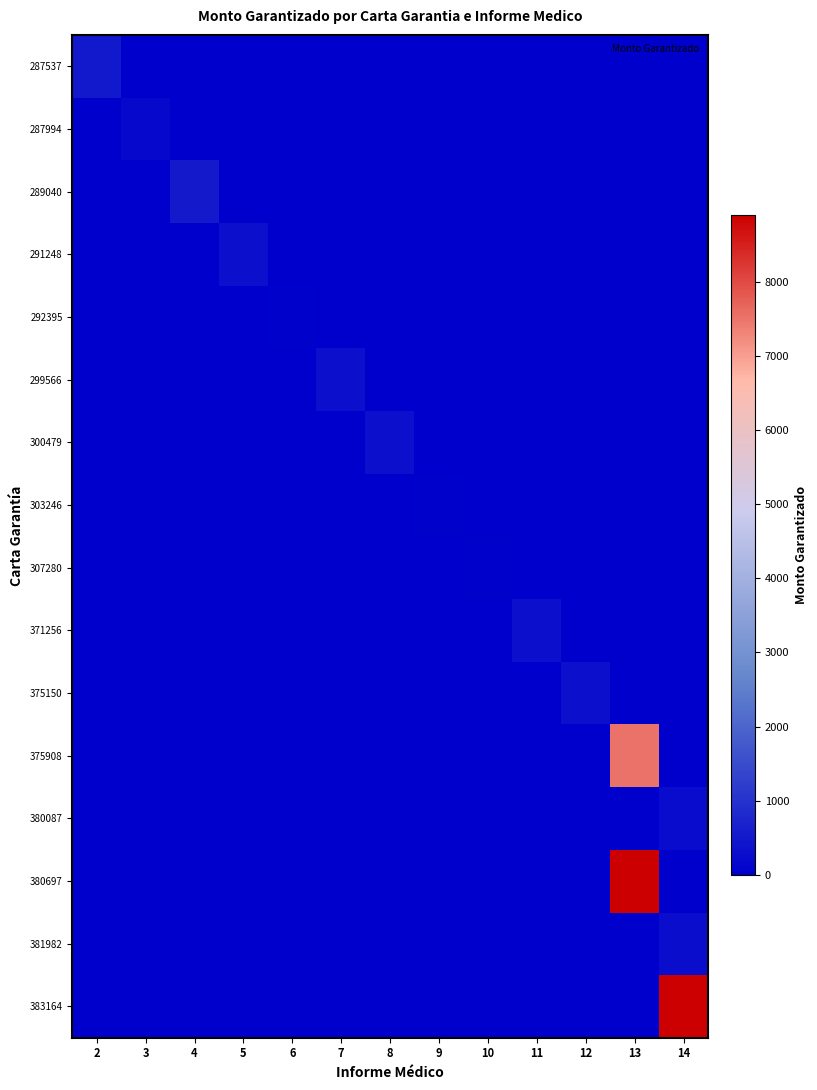

Between 10 and 9, which is larger?

10